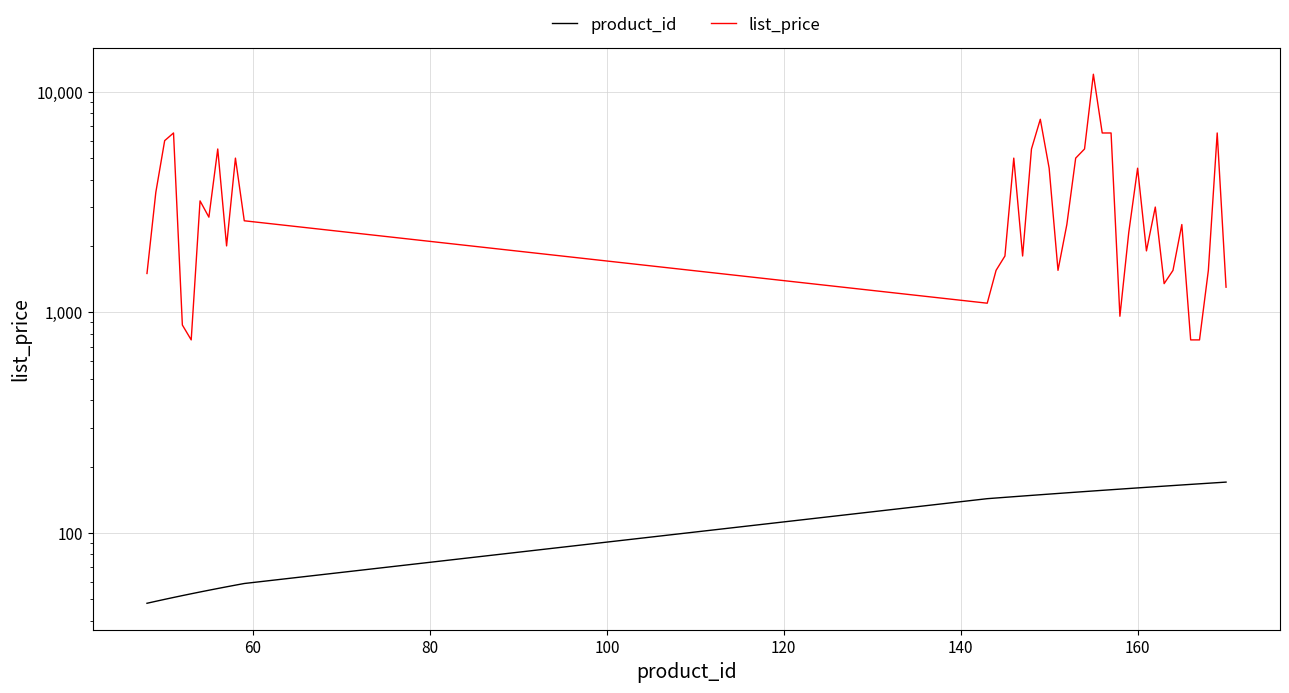

At how many categories does at least one series exceed 3251?

16